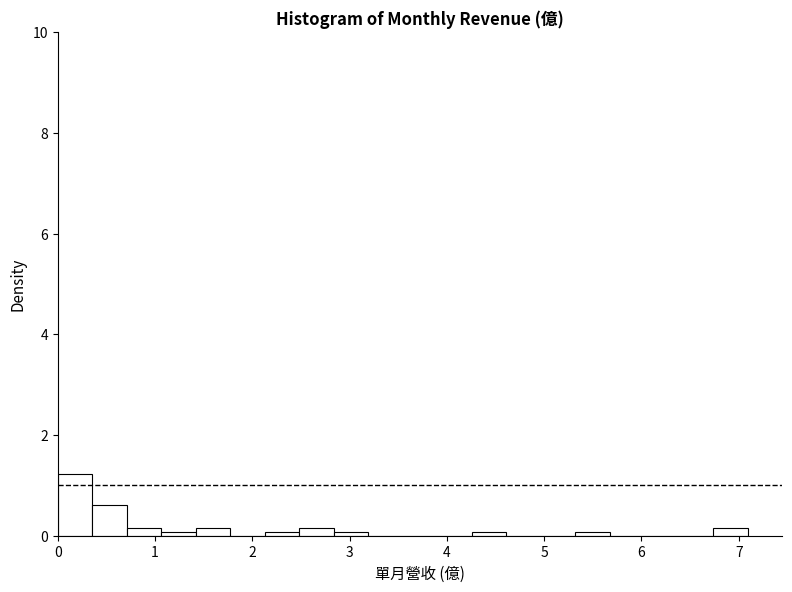

Around what value on the x-axis is the tallest bar? Give the approximate position of its centre, as read against the axis.

0.2